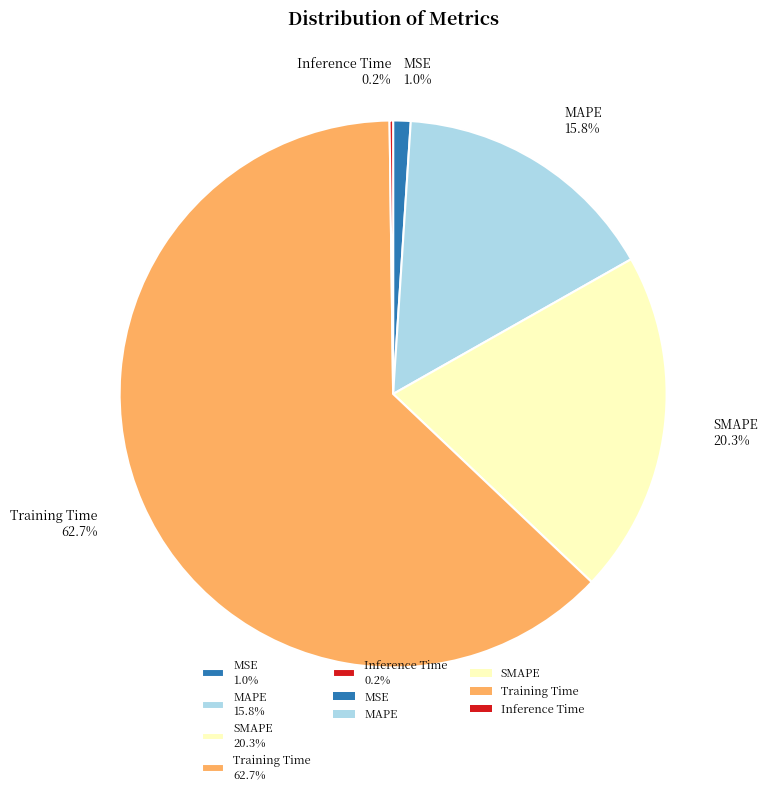

Between Training Time 62.7% and MAPE 15.8%, which is larger?

Training Time 62.7%